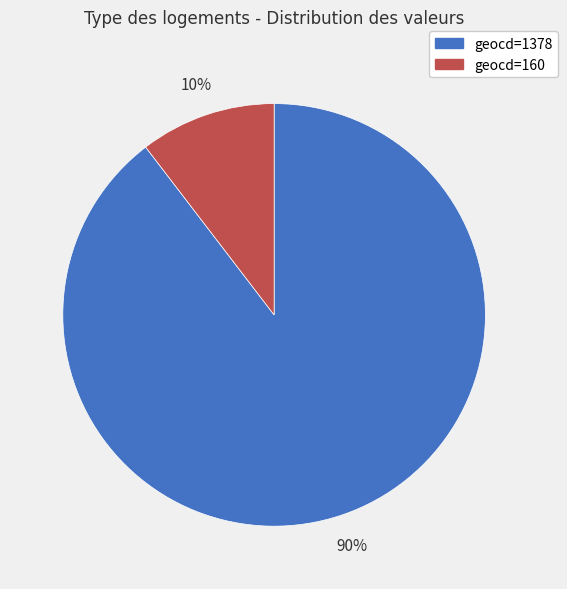

Between geocd=160 and geocd=1378, which is larger?

geocd=1378